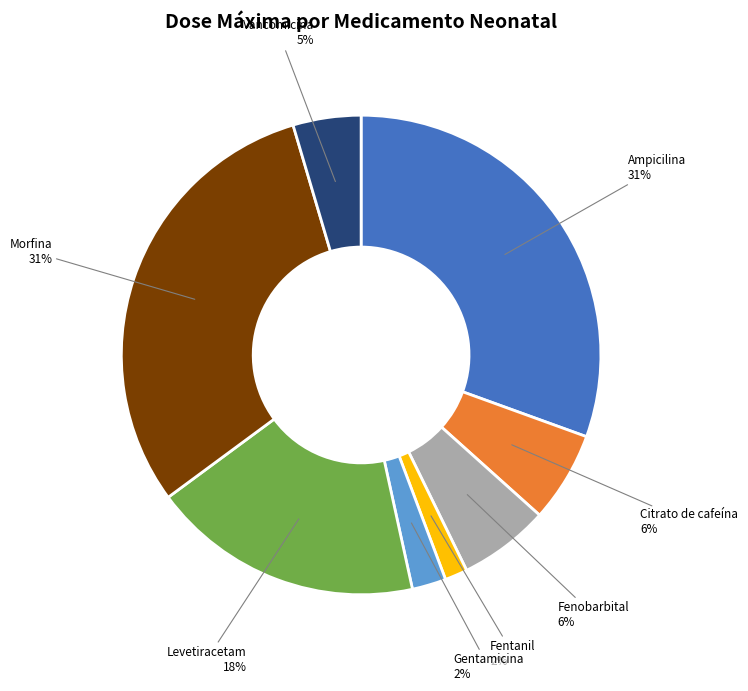

Is there a majority slice in this chart?

No